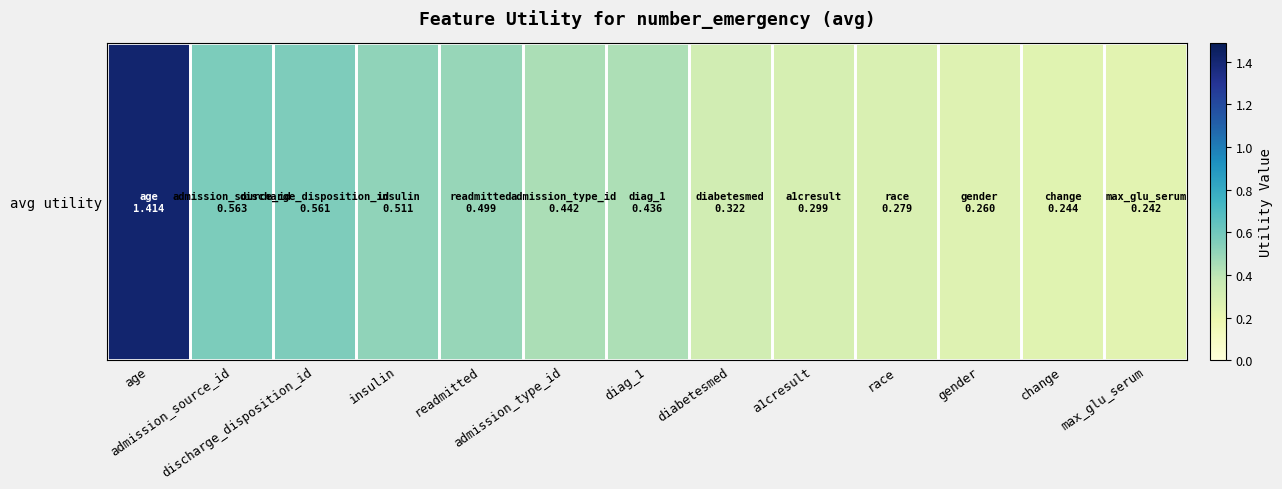

Reading left to right, what are all the values shown in this chart?

1.4	0.6	0.6	0.5	0.5	0.4	0.4	0.3	0.3	0.3	0.3	0.2	0.2